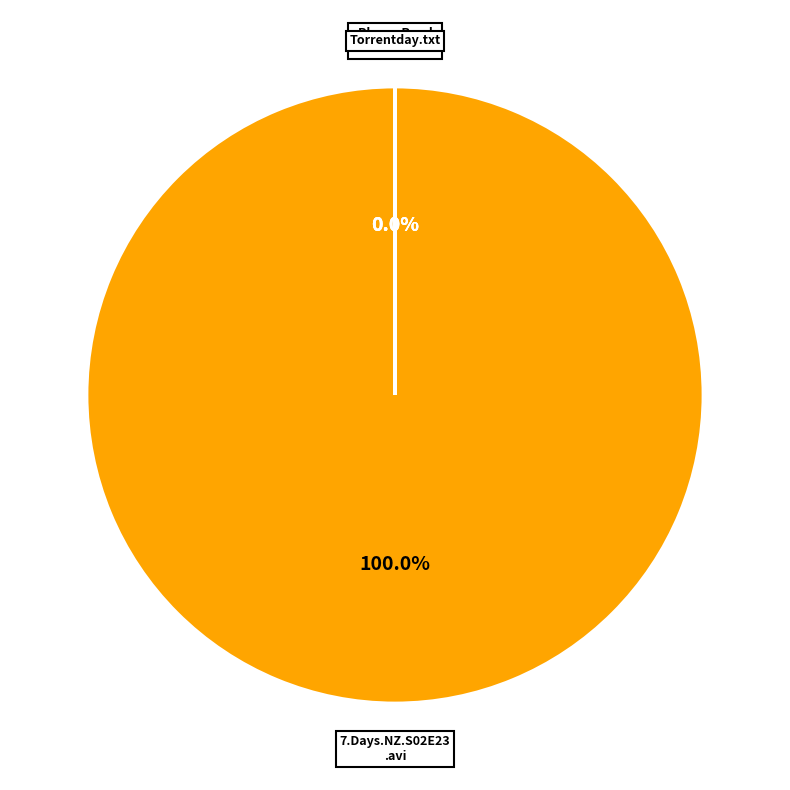

Is it true that 7.Days.NZ.S02E23.PDTV.XviD-FiHTV.avi is 26% of the pie?

False